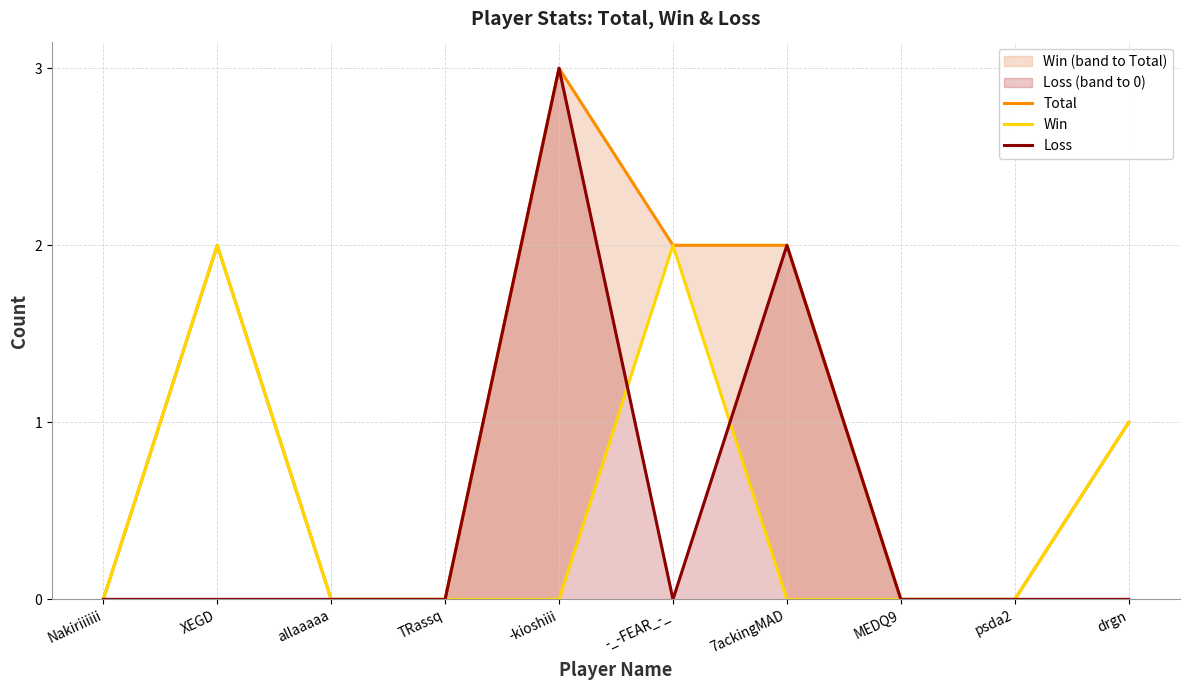

True or false: Loss and Total cross at least once.

False